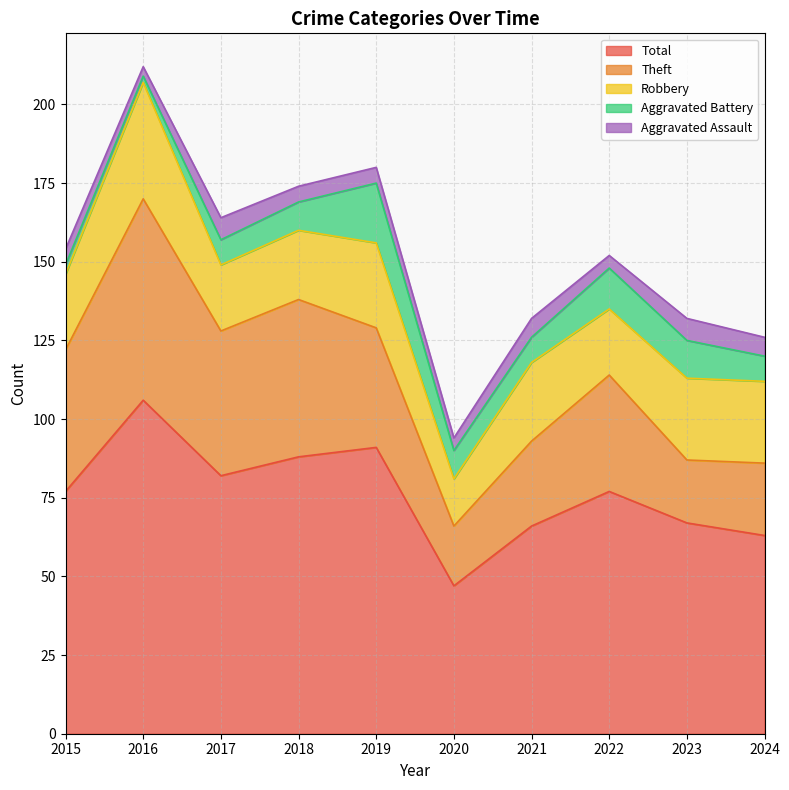

What is the difference between the Robbery values at 2019 and 2020?

12